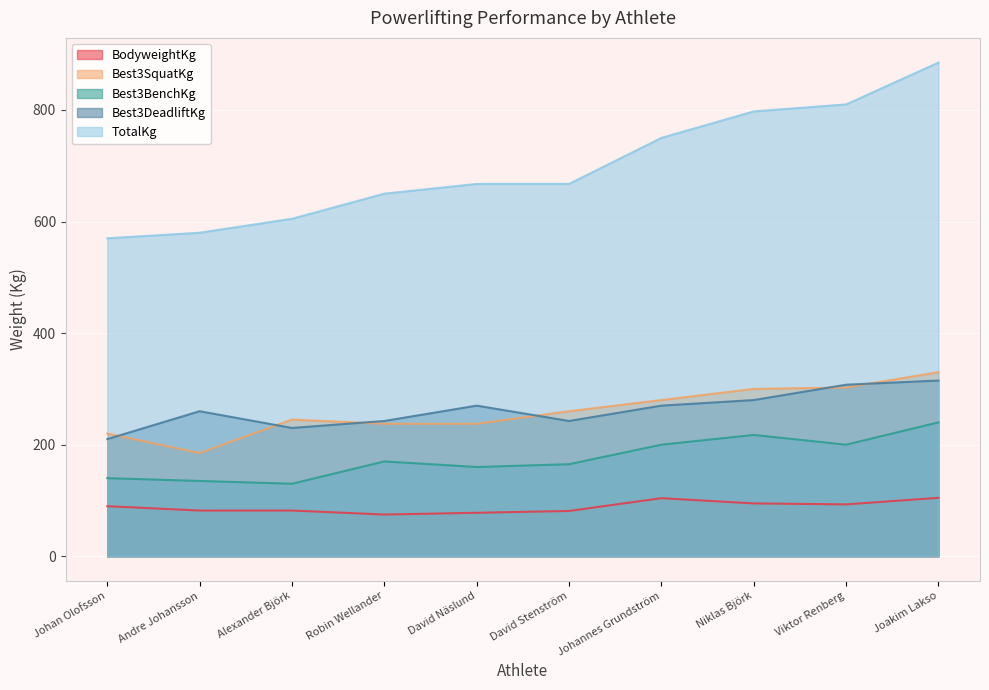

True or false: Best3SquatKg and TotalKg cross at least once.

False